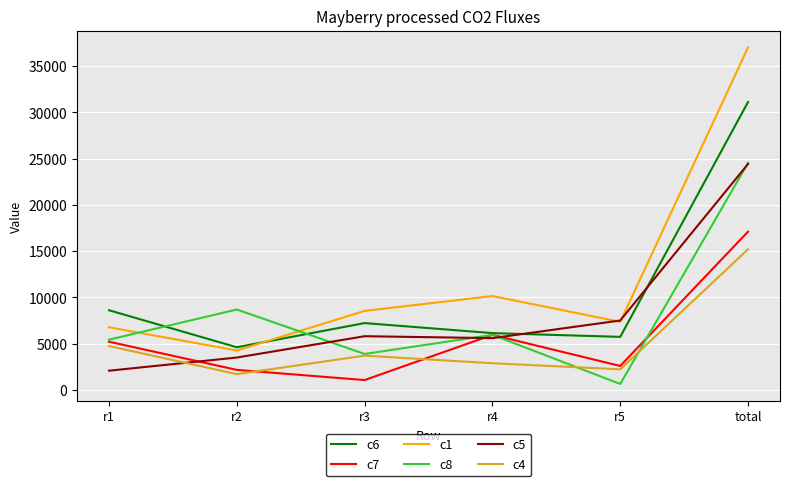

How many intersections are there between c8 and c1?

2